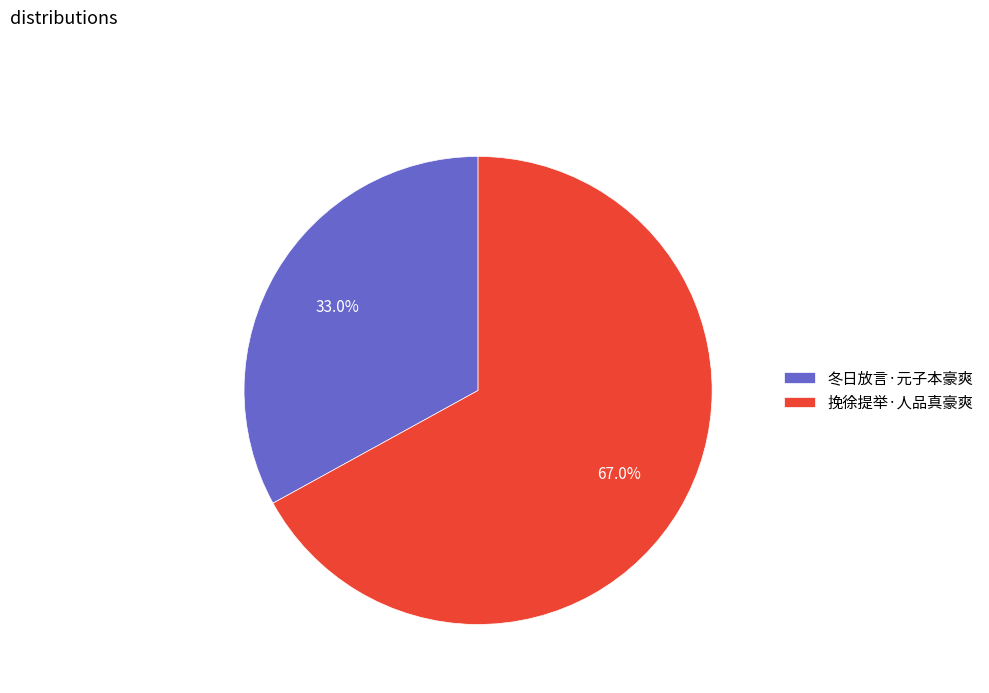

What percentage is the 挽徐提举·人品真豪爽 slice, to the nearest percent?

67%